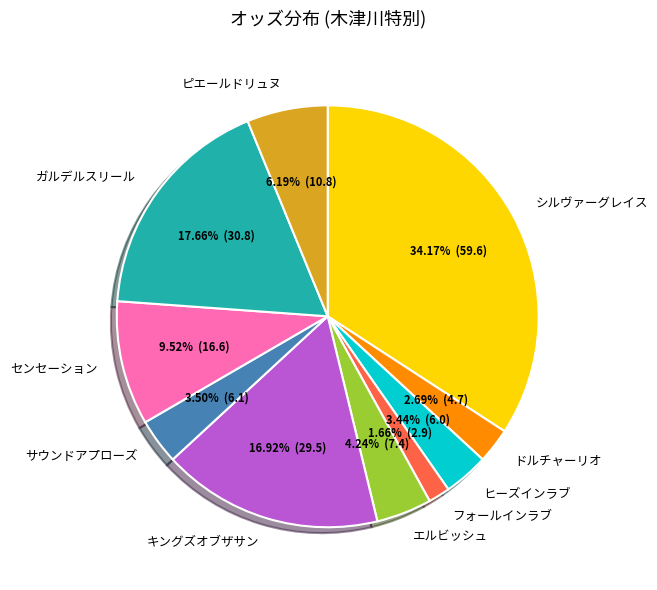

To the nearest percent, what is the difference between the largest and smallest slice percentages?

33%